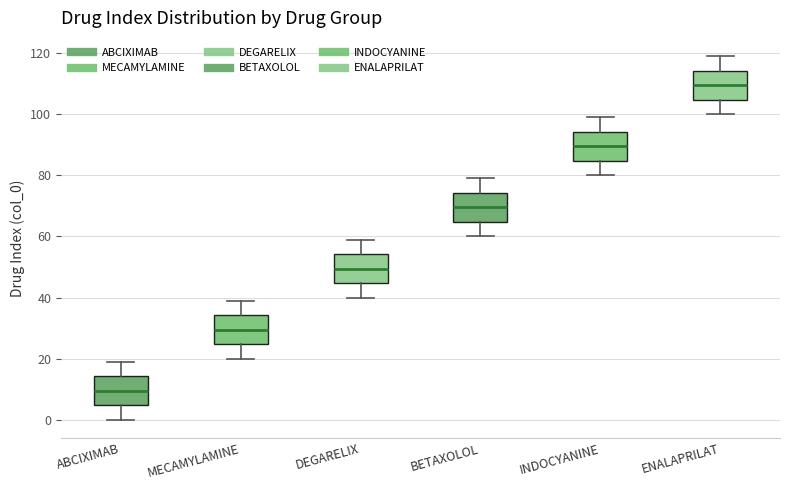

Reading left to right, transcribe this box plot: for each box, give where its median line is, the range the box spans, and where its two whiskers end, as read against the y-axis. The values are not printed on the chart, so give them approximately, as read against the axis.

ABCIXIMAB: median 10, box 4 to 14, whiskers 0 to 20
MECAMYLAMINE: median 30, box 24 to 34, whiskers 20 to 40
DEGARELIX: median 50, box 44 to 54, whiskers 40 to 60
BETAXOLOL: median 70, box 64 to 74, whiskers 60 to 80
INDOCYANINE: median 90, box 84 to 94, whiskers 80 to 100
ENALAPRILAT: median 110, box 104 to 114, whiskers 100 to 120